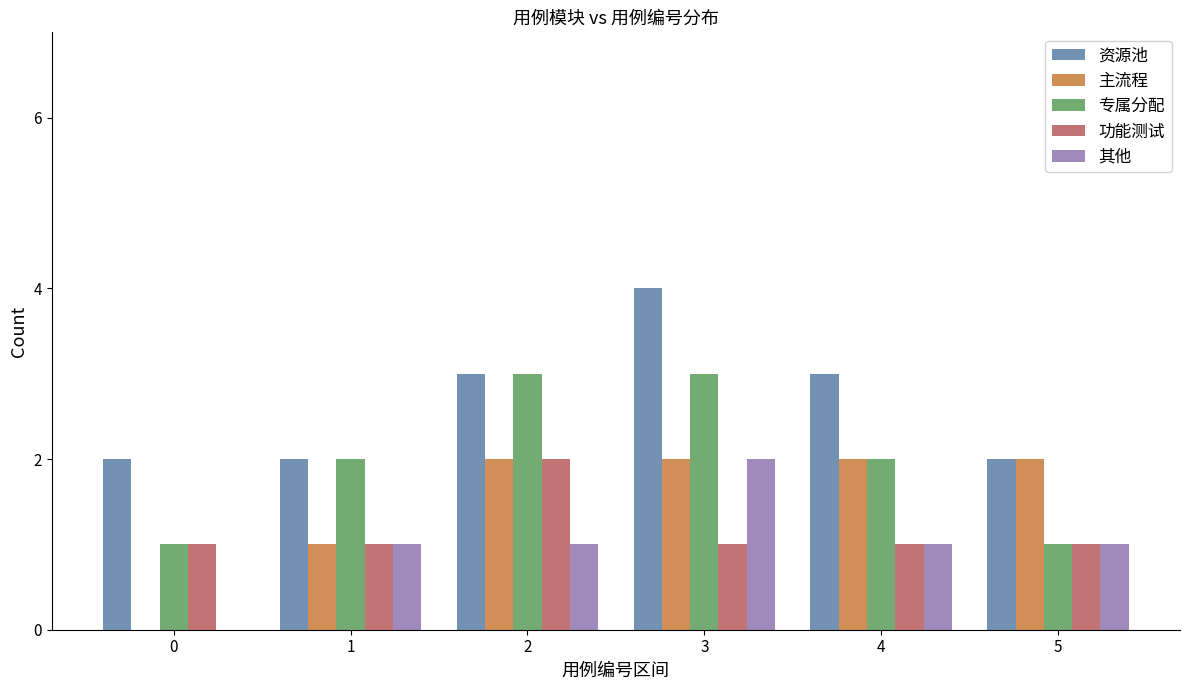

Which category has the highest value across all series?

3